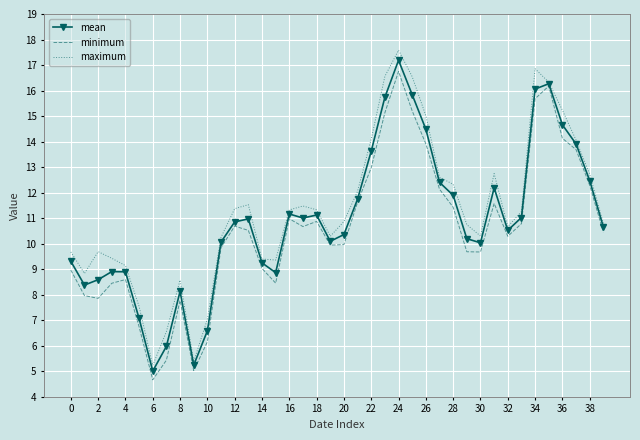

What is the minimum value for minimum?

4.7